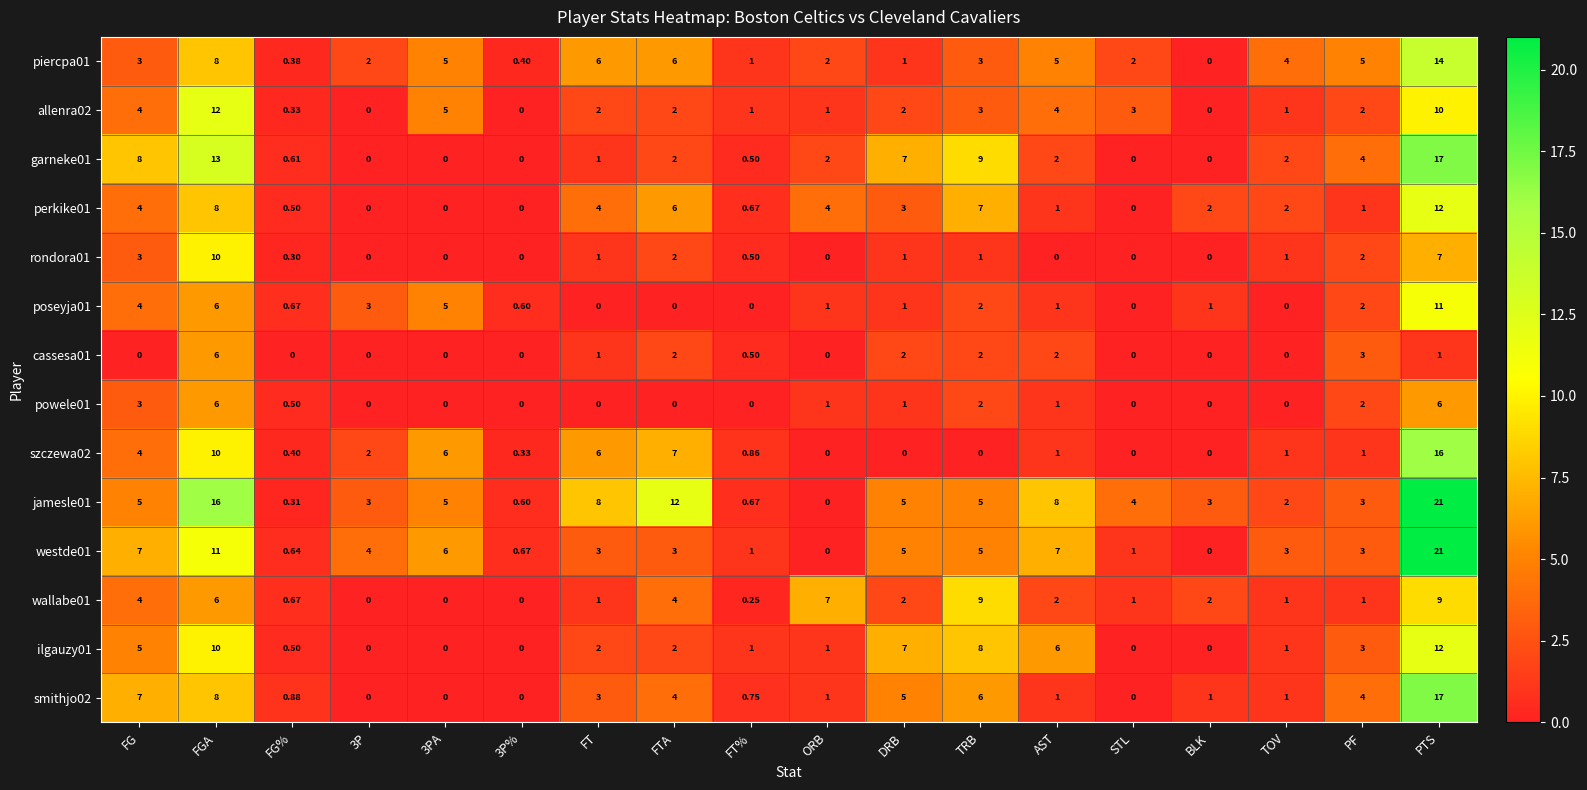

Is the value of allenra02 at FG% greater than the value of westde01 at TOV?

No